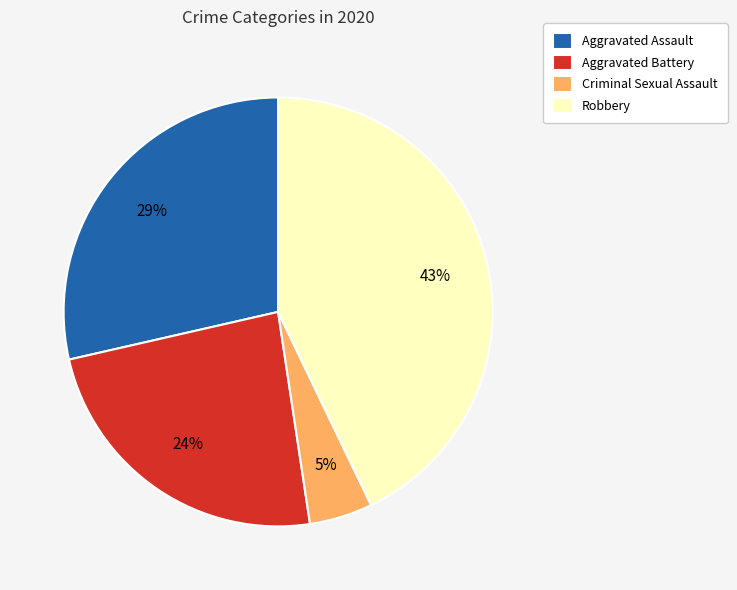

To the nearest percent, what portion does Aggravated Assault represent?

29%